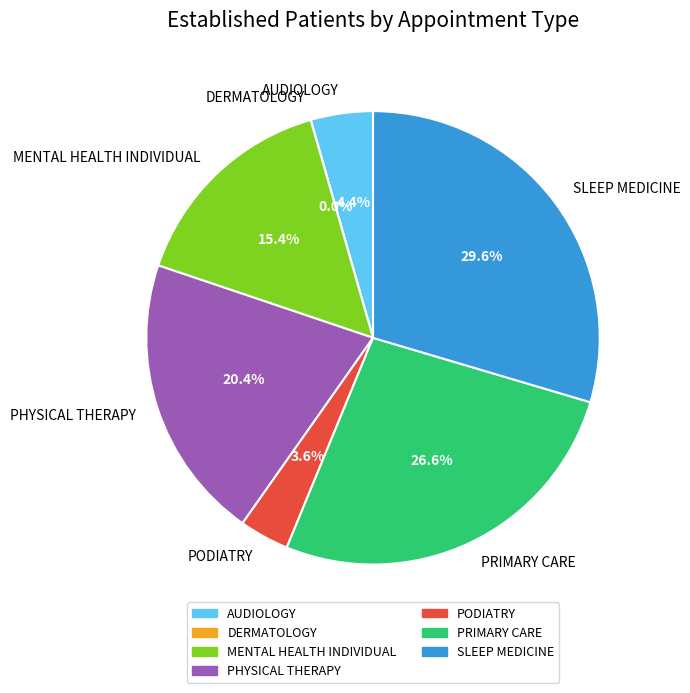

Rank the categories by value from highest to lowest.

SLEEP MEDICINE, PRIMARY CARE, PHYSICAL THERAPY, MENTAL HEALTH INDIVIDUAL, AUDIOLOGY, PODIATRY, DERMATOLOGY